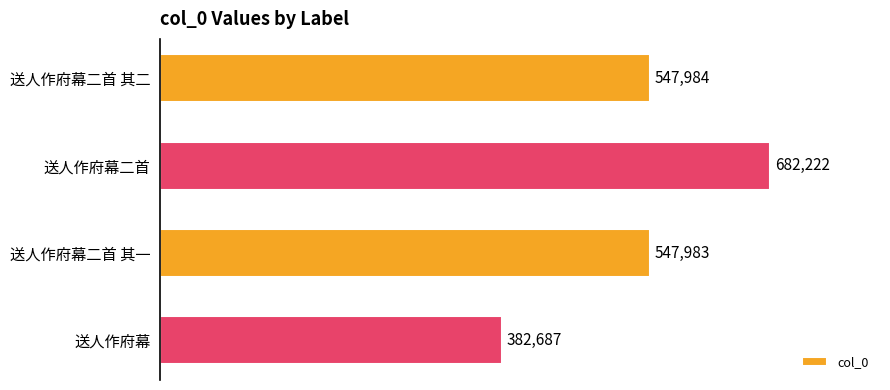

What is the difference between the maximum and minimum values?

299535